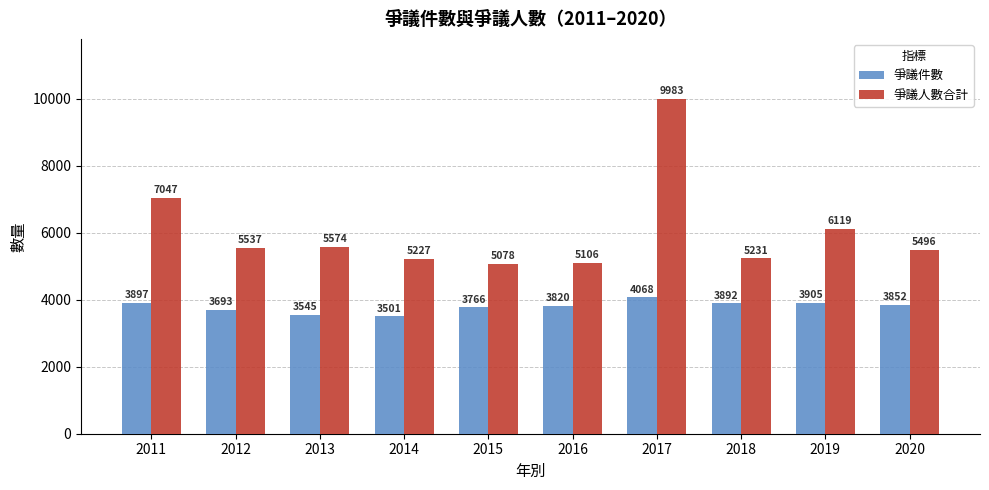

Is the value of 爭議人數合計 at 2019 greater than the value of 爭議件數 at 2011?

Yes